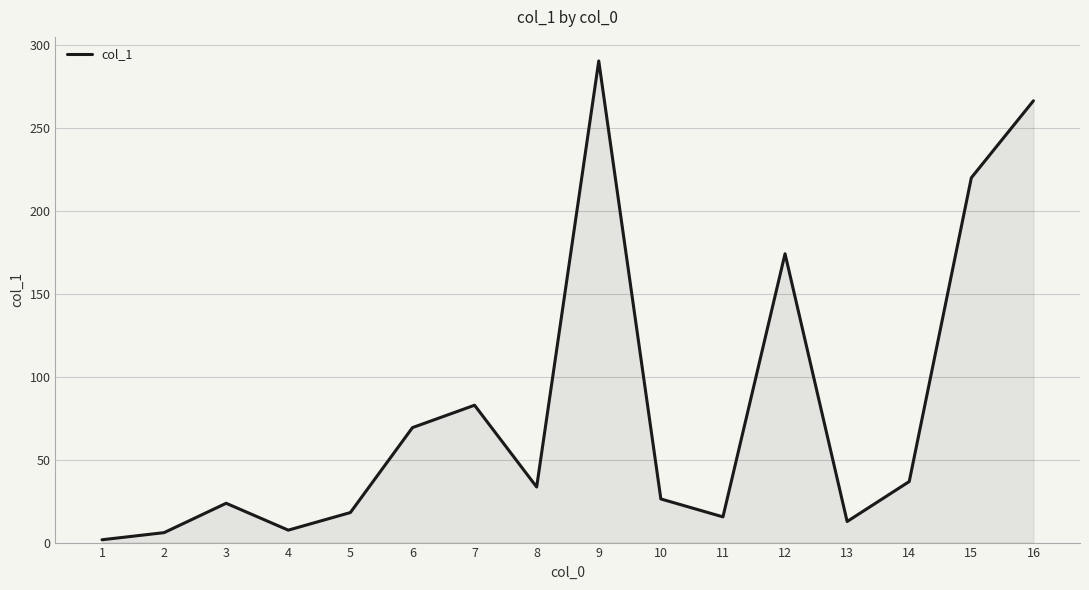

What is the average value?

80.3